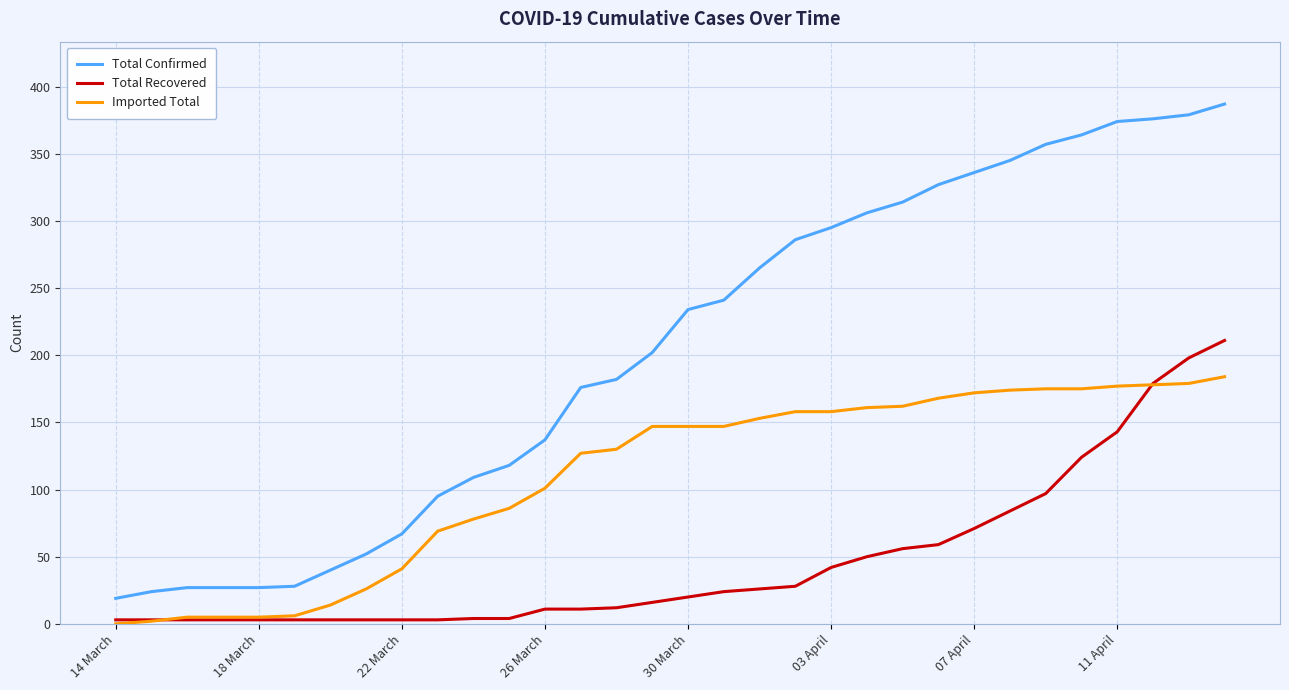

What is the minimum value for Total Confirmed?

19